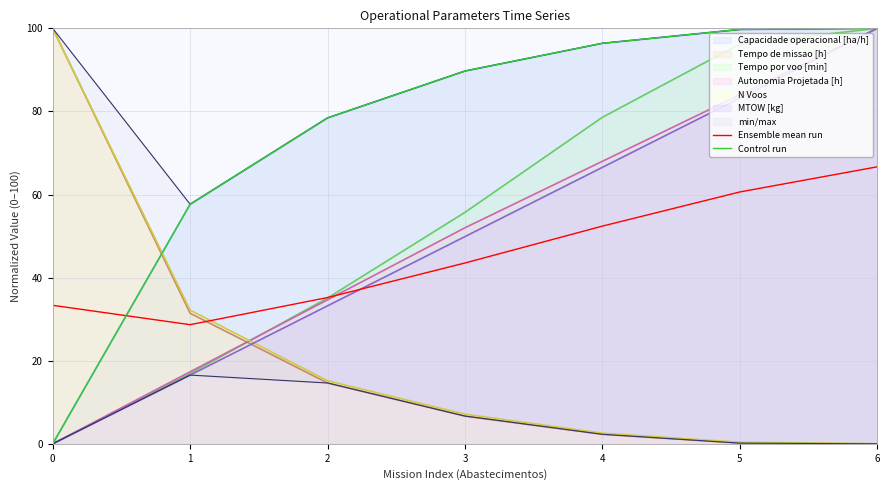

After their last crossing, which series has the higher values: Control run or Ensemble mean run?

Control run